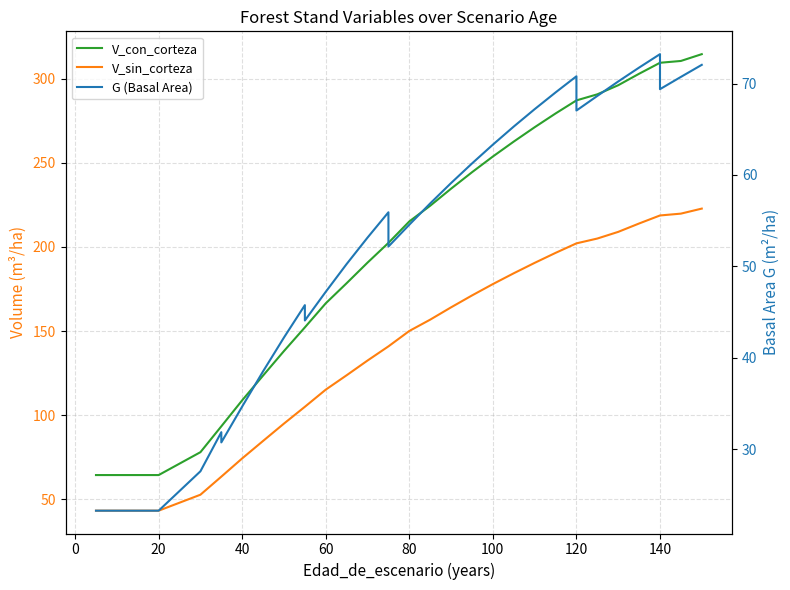

What are all the series names shown in the legend?

V_con_corteza, V_sin_corteza, G (Basal Area)